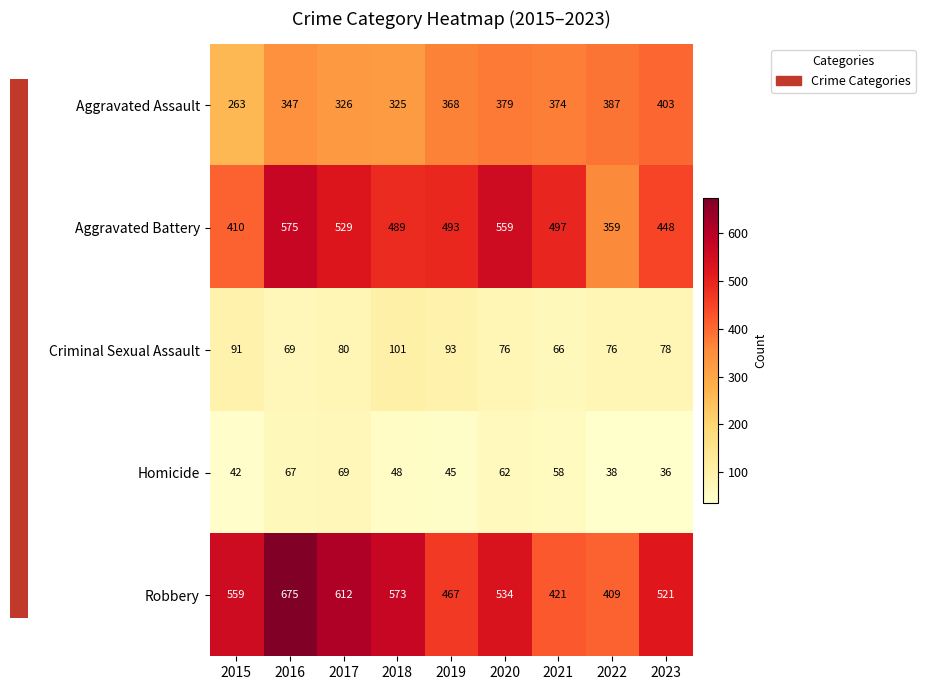

Which series has the largest range (max minus min)?

Robbery